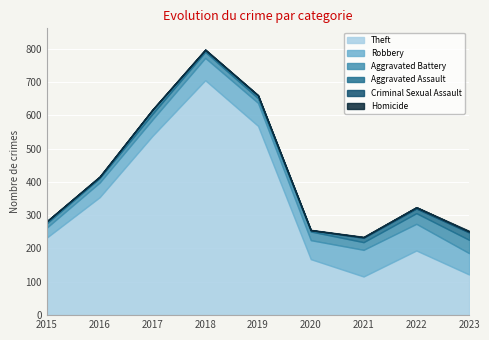

At which category is the sum across all series the highest?

2018